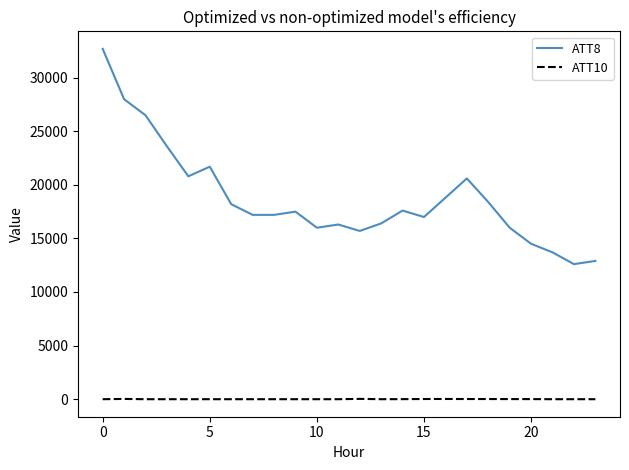

List the series in order of their peak value, highest first.

ATT8, ATT10